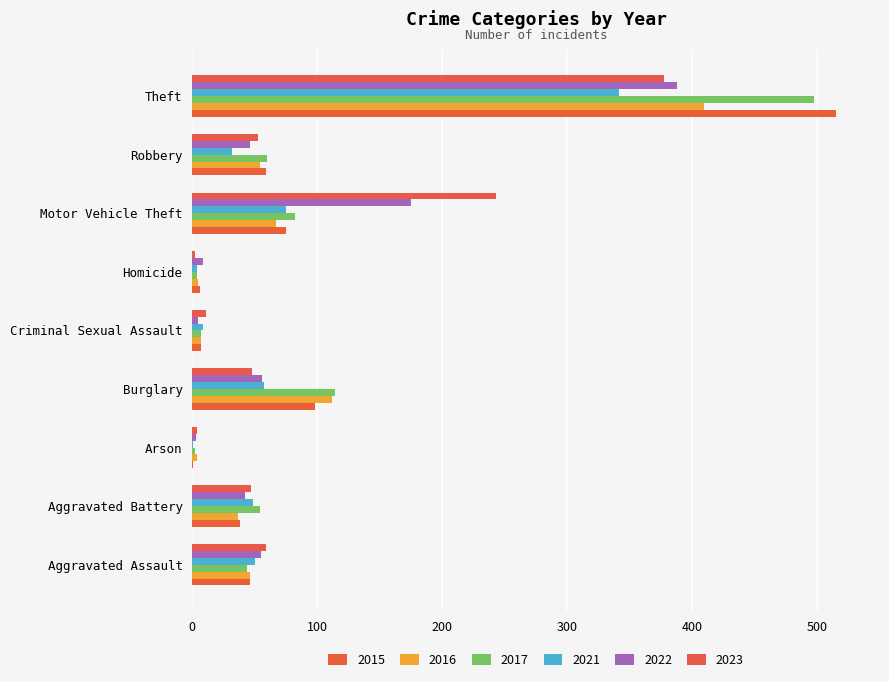

Reading right to left, extract all data points from this chart.

2015: 515	59	75	6	7	98	1	38	46
2016: 409	54	67	5	7	112	4	37	46
2017: 497	60	82	4	7	114	2	54	44
2021: 341	32	75	4	9	57	1	49	50
2022: 388	46	175	9	5	56	3	42	55
2023: 377	53	243	2	11	48	4	47	59